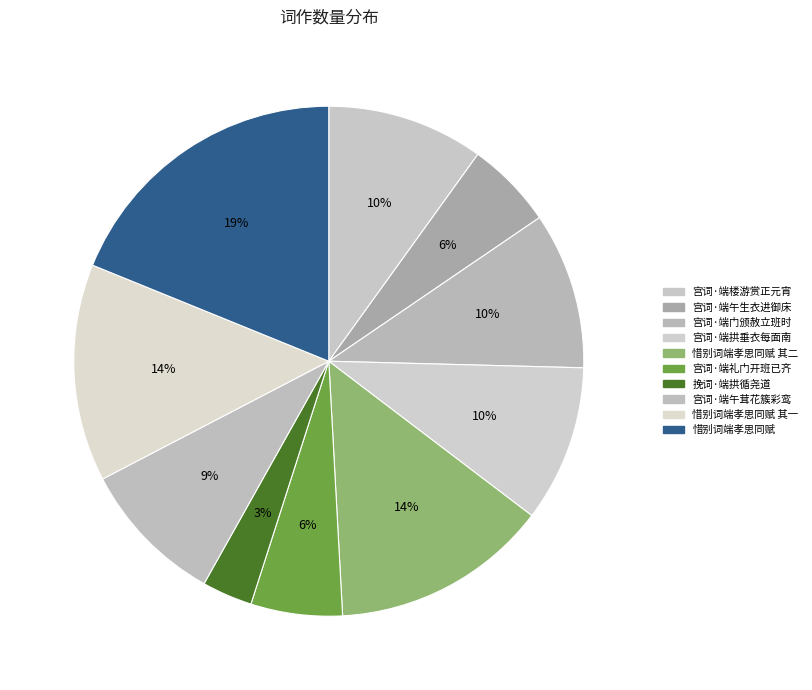

Which category has the smallest portion of the pie?

挽词·端拱循尧道